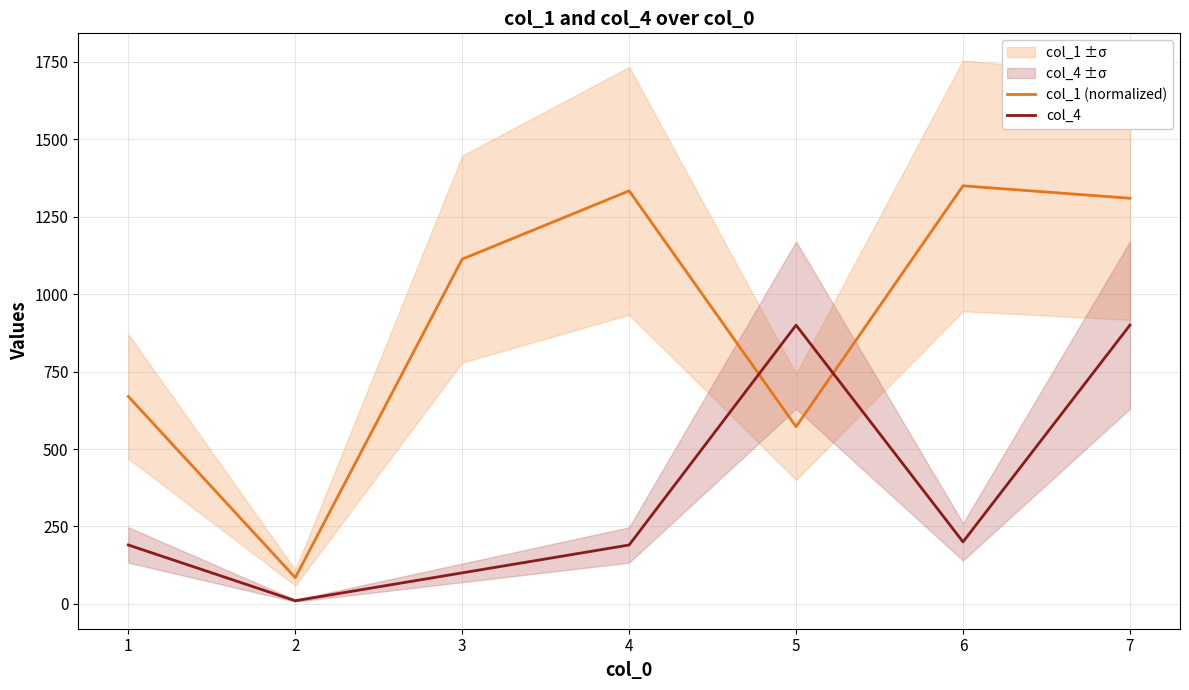

The col_4 series shows 200.0 at 6. True or false?

True